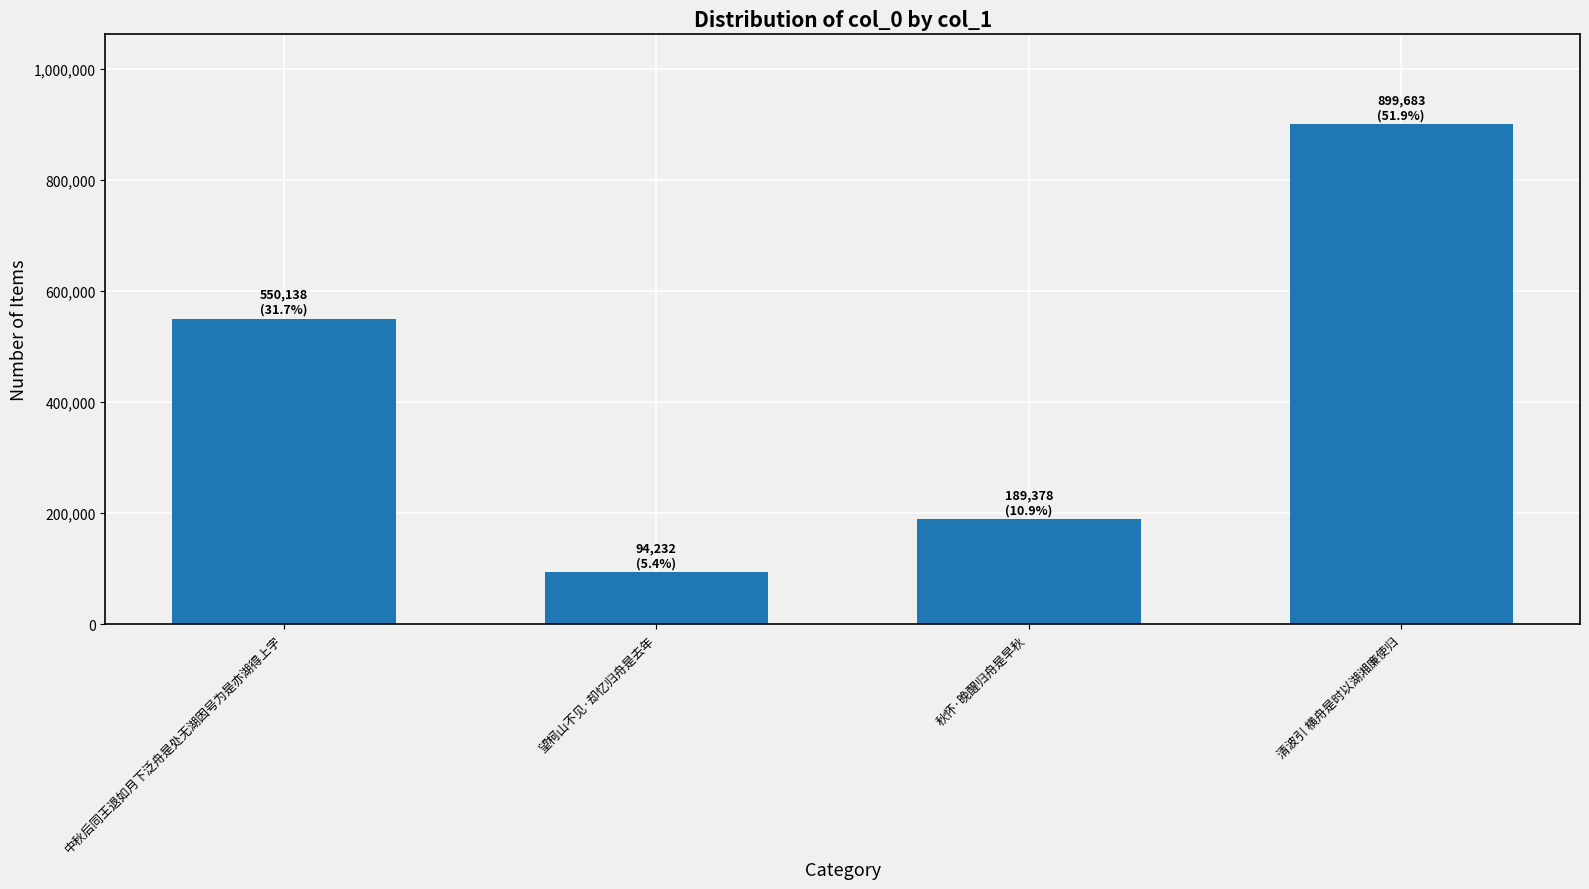

Rank the categories by value from lowest to highest.

望柯山不见·却忆归舟是去年, 秋怀·晚醒归舟是早秋, 中秋后同王退如月下泛舟是处无湖因号为是亦湖得上字, 清波引 横舟是时以湖湘廉使归